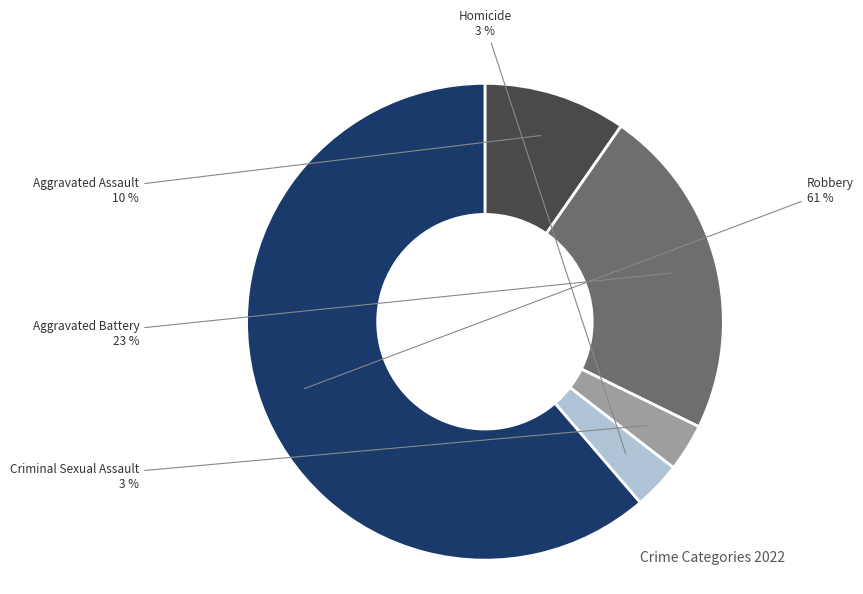

Combined, do Criminal Sexual Assault and Robbery account for over 50%?

Yes